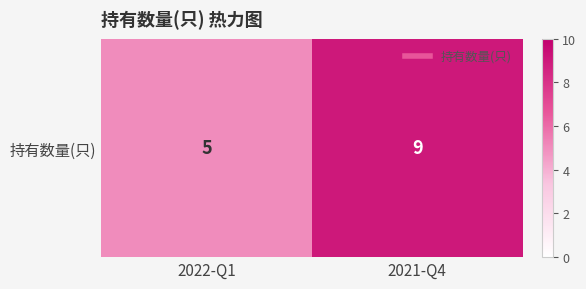

What is the smallest value displayed?

5